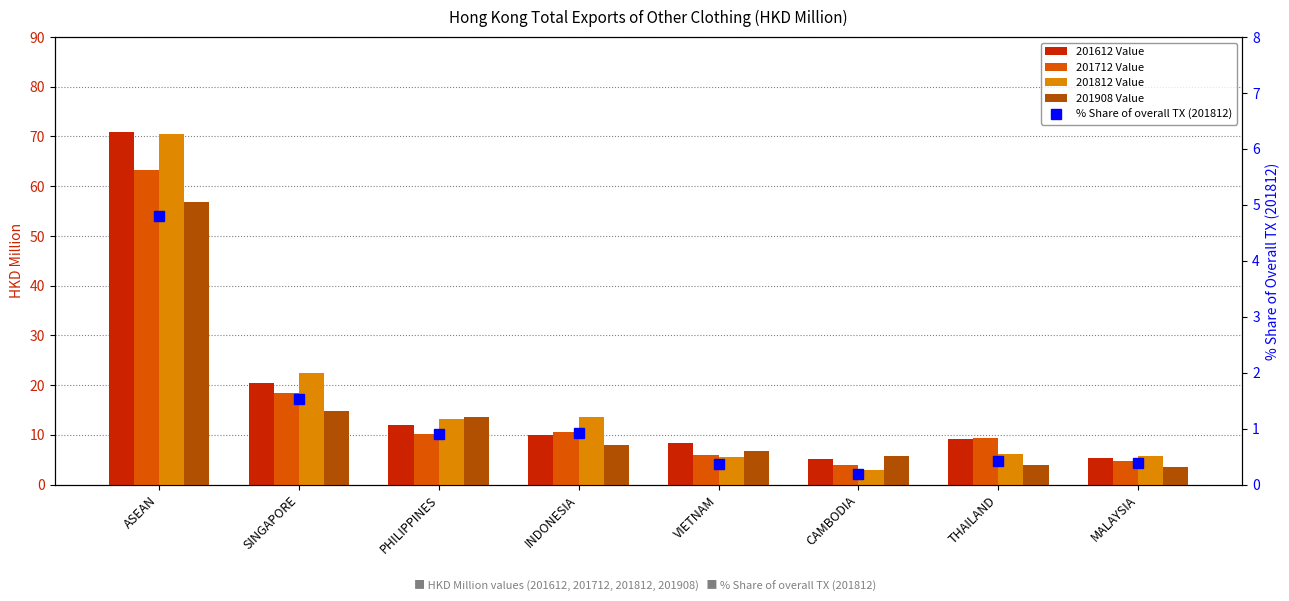

Does the chart contain stacked bars?

No